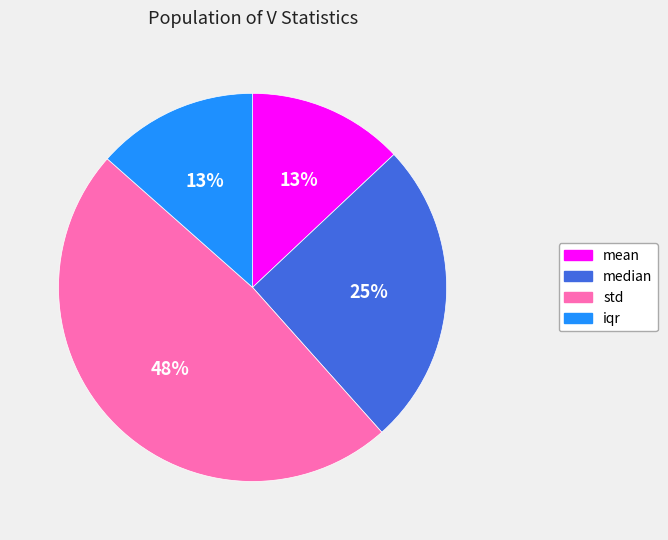

Is the sum of median and mean greater than half?

No